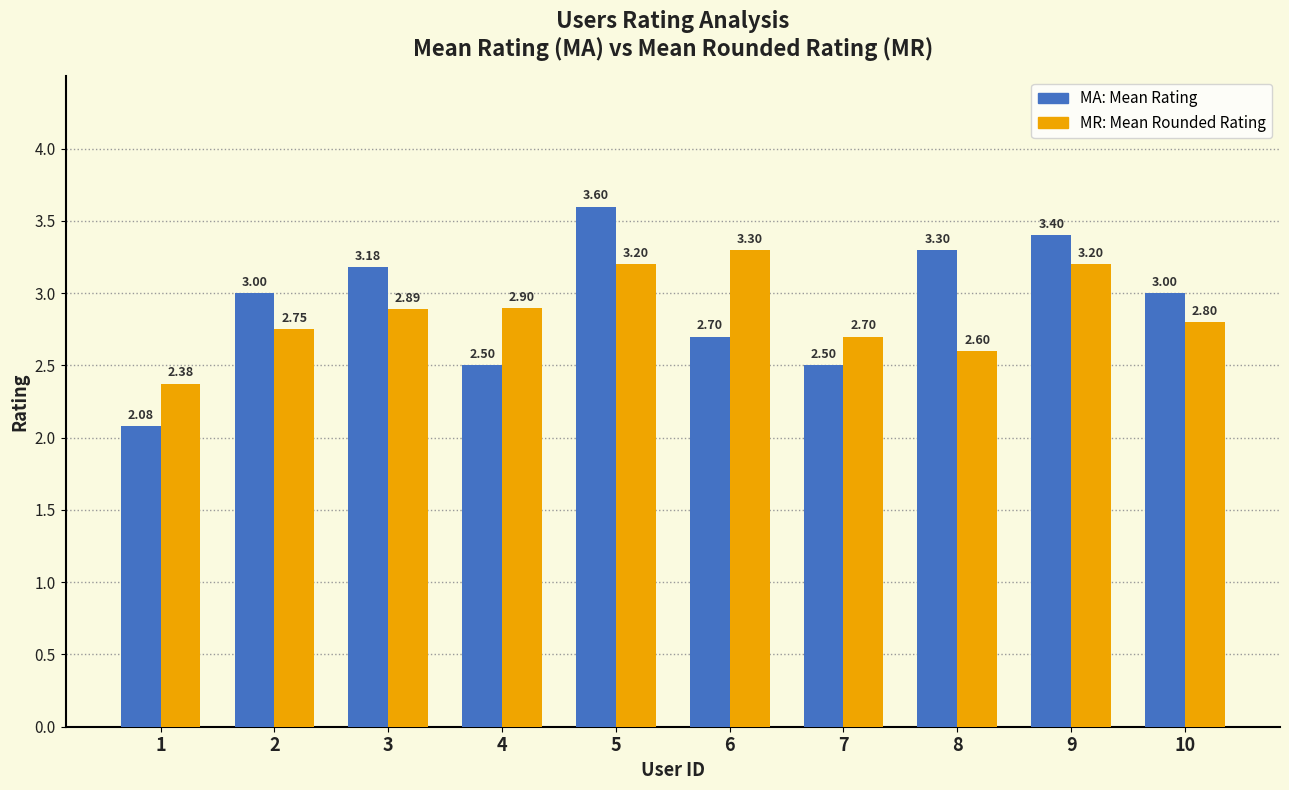

How many series are shown in this chart?

2